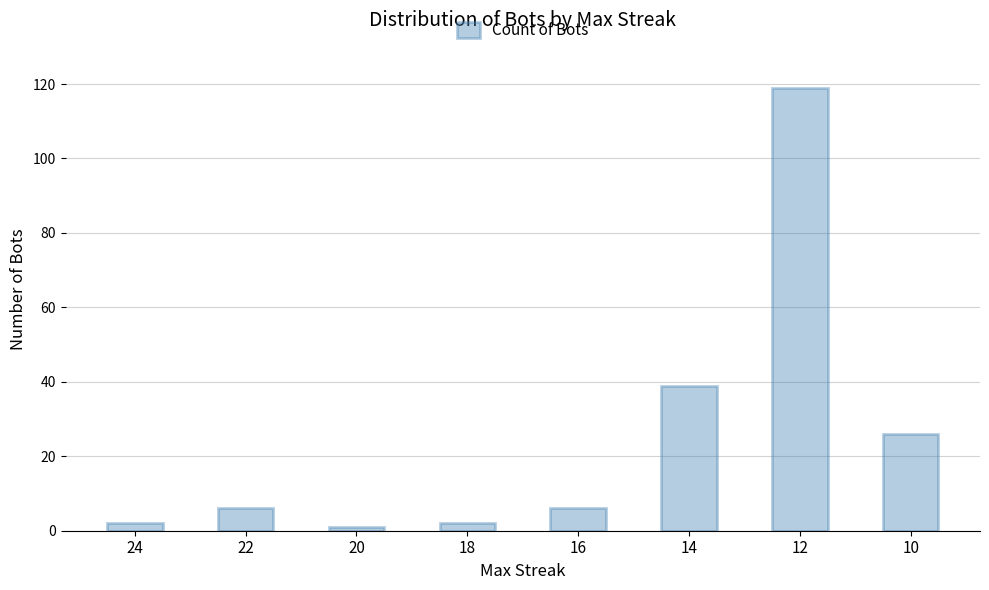

What is the ratio of the value at 12 to the value at 10?

4.6